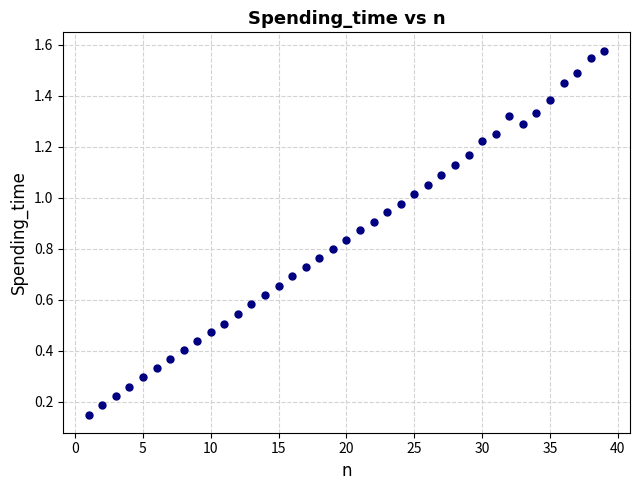

What is the range of X values (max minus min)?

38.0